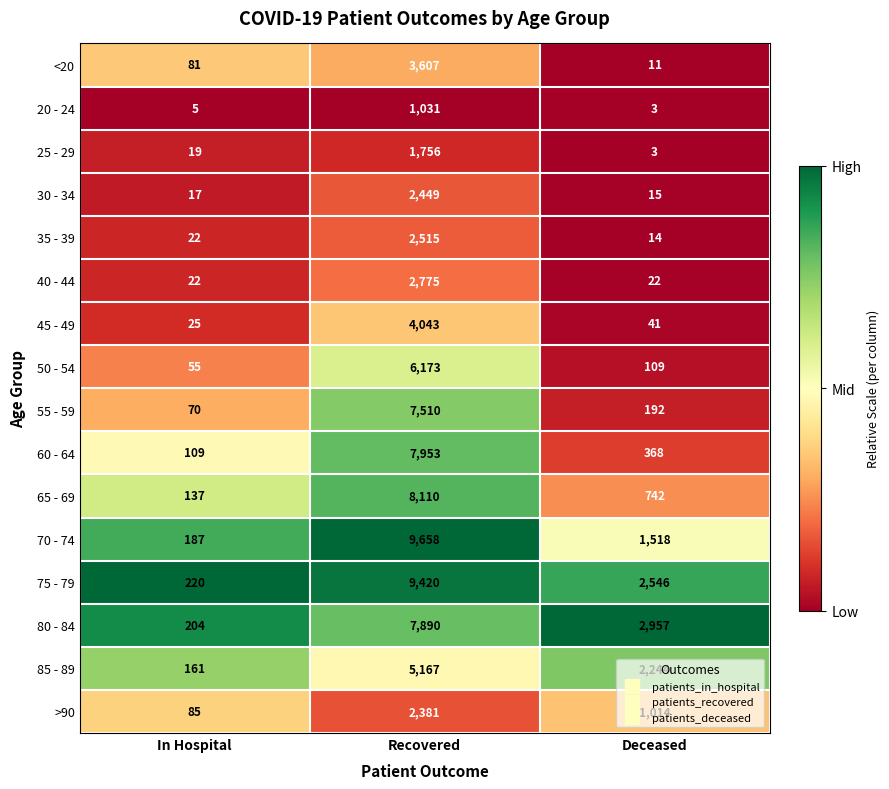

The value of 55 - 59 at In Hospital is 27. True or false?

False